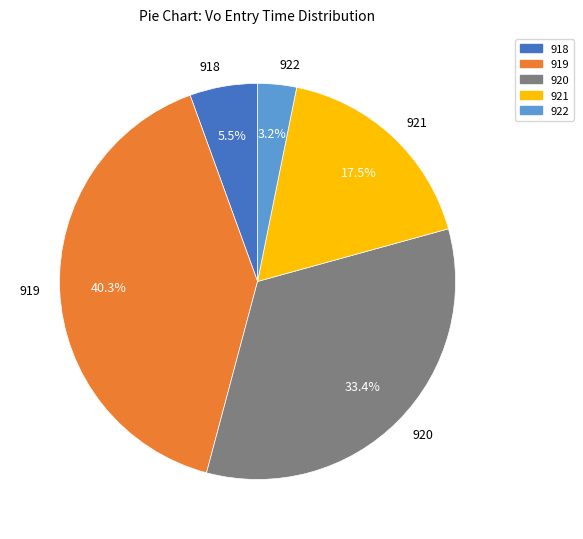

What portion of the pie excludes 920?

66.6%